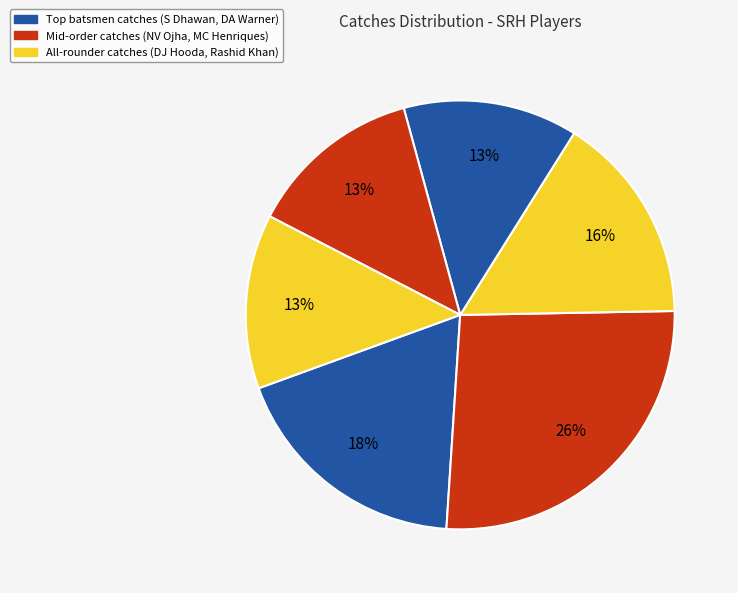

How many slices are in this pie chart?

6